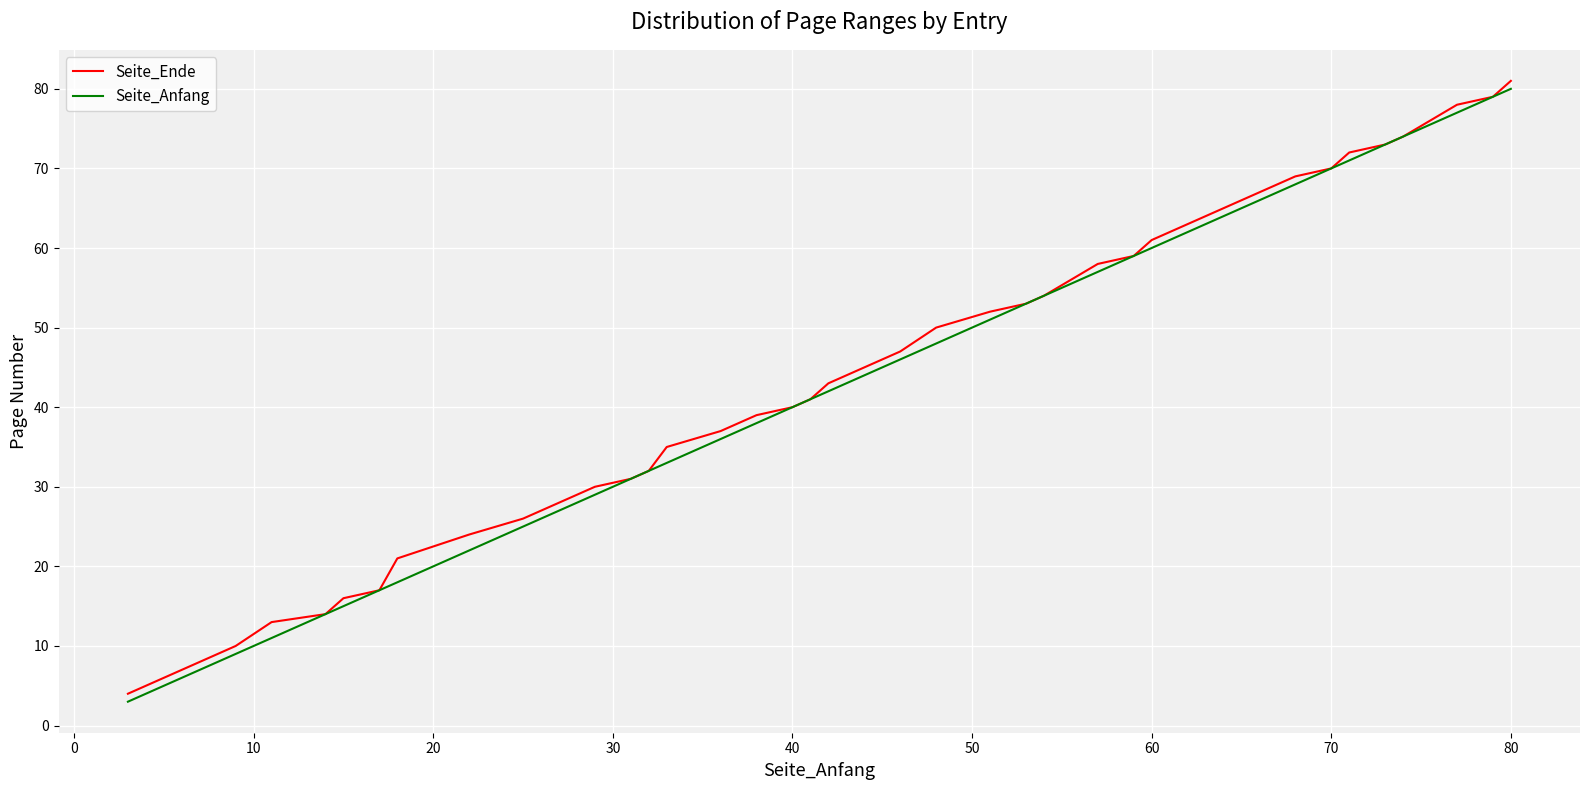

What is the highest value of the Seite_Ende series?

81